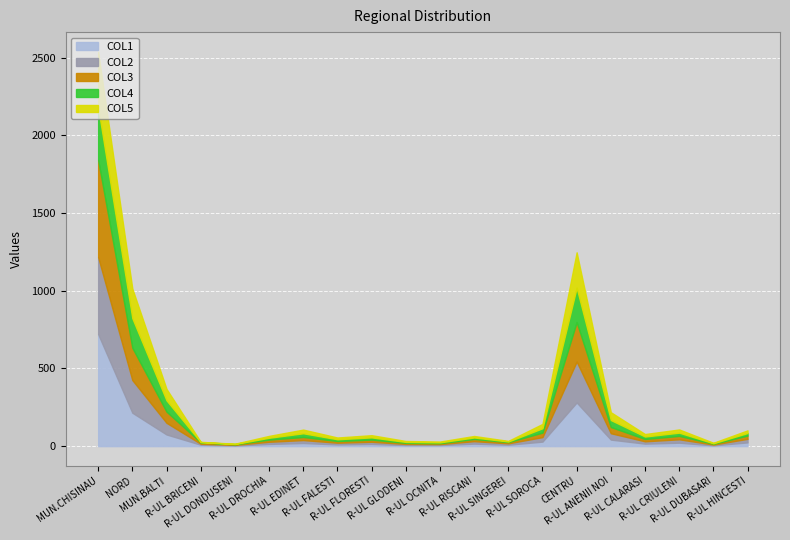

List the labels in order of COL5 value, largest first.

MUN.CHISINAU, CENTRU, NORD, MUN.BALTI, R-UL ANENII NOI, R-UL SOROCA, R-UL EDINET, R-UL CRIULENI, R-UL HINCESTI, R-UL CALARASI, R-UL FLORESTI, R-UL DROCHIA, R-UL FALESTI, R-UL RISCANI, R-UL GLODENI, R-UL OCNITA, R-UL SINGEREI, R-UL DUBASARI, R-UL BRICENI, R-UL DONDUSENI